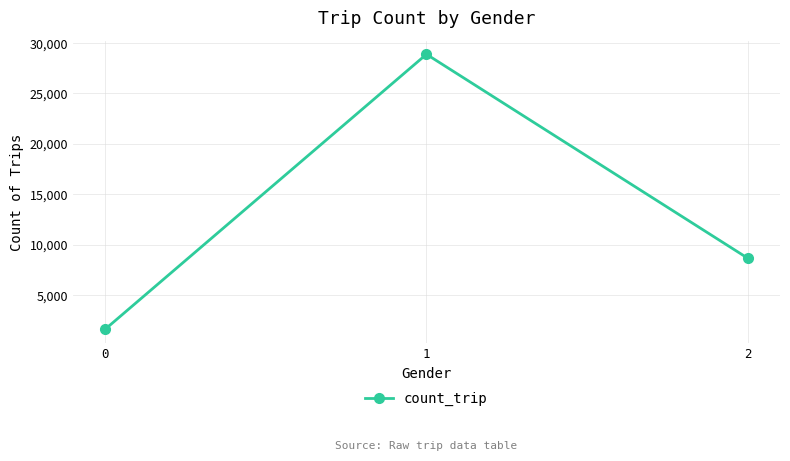

What is the value of the 1st point from the left?

1600